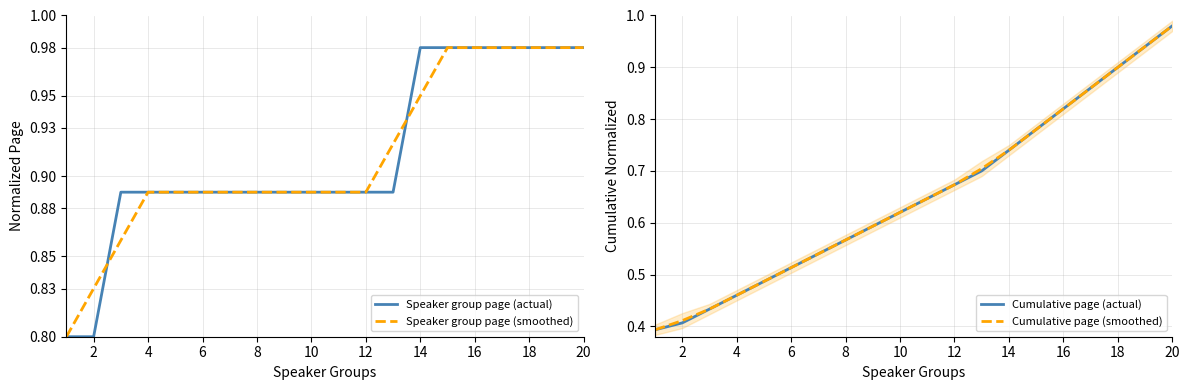

How many series are shown in this chart?

4